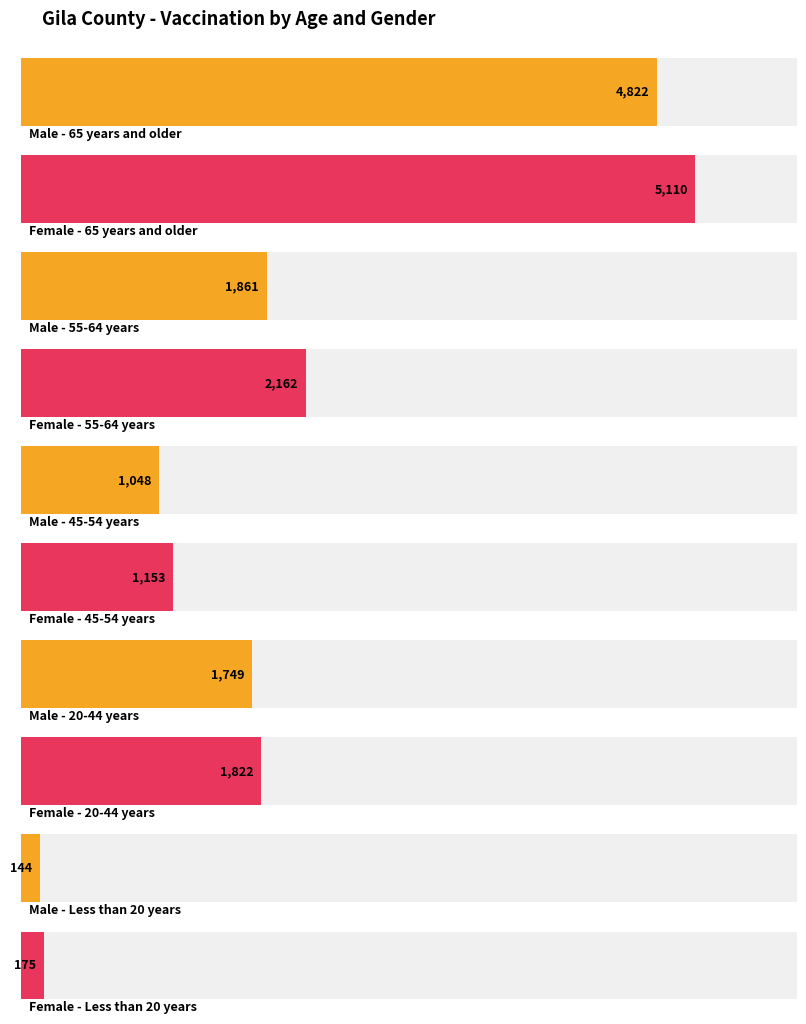

What are all the series names shown in the legend?

Male, Female